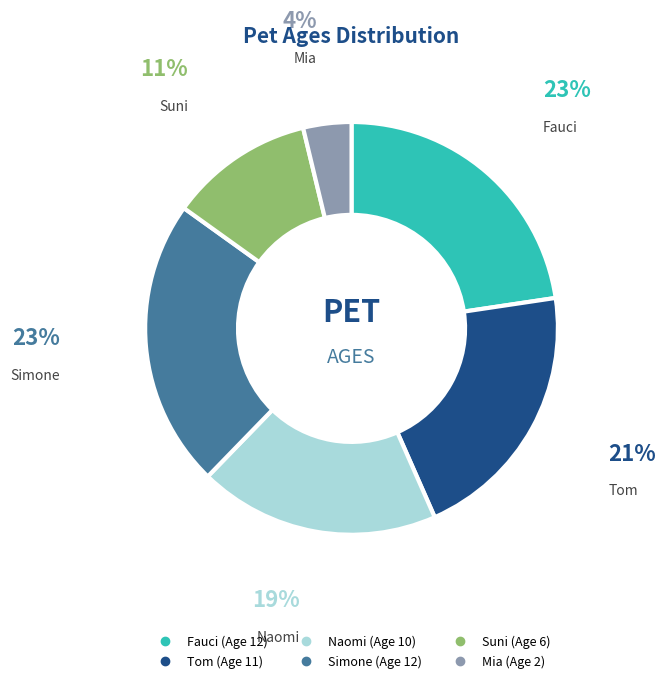

Count the number of slices in the pie.

6